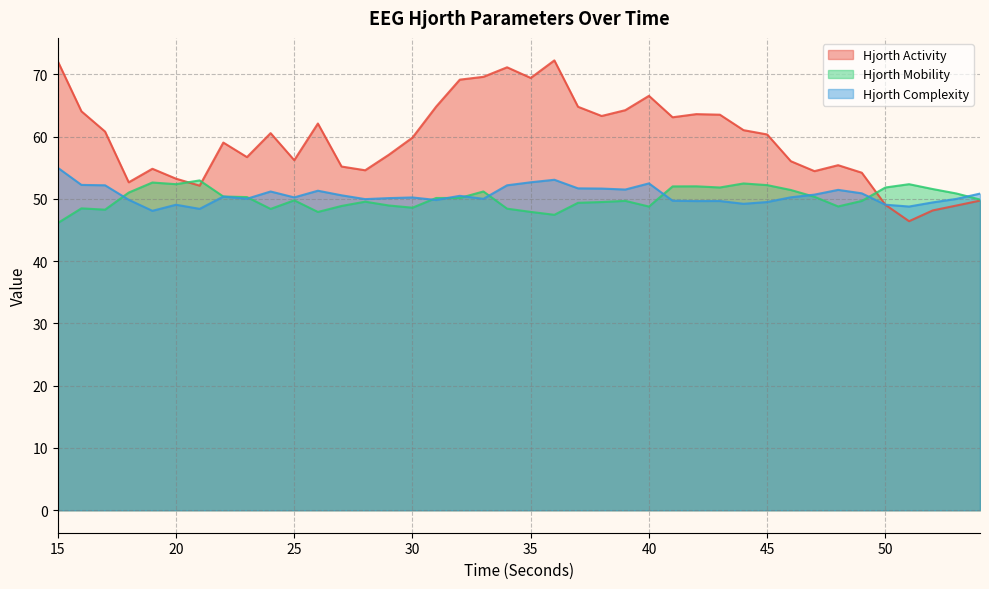

Does the chart have visible grid lines?

Yes